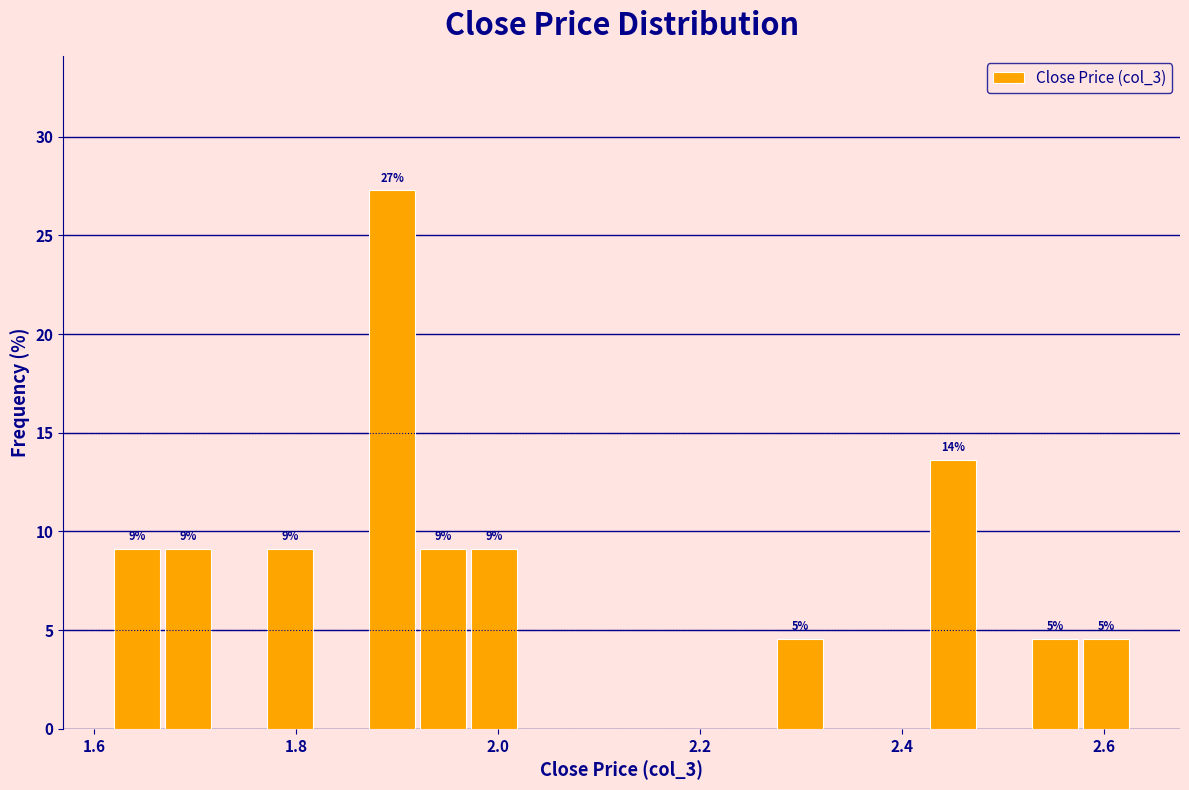

Read against the x-axis, roughly where is the centre of the tallest bar?

1.90